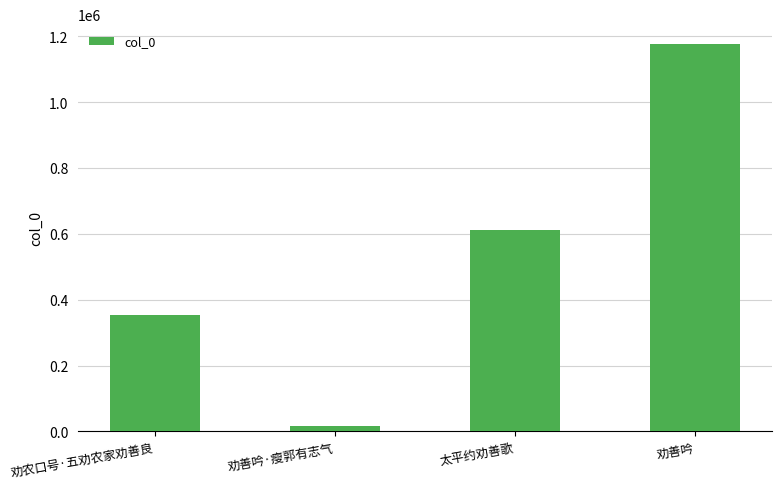

List the labels in order of value, smallest first.

劝善吟·瘦郭有志气, 劝农口号·五劝农家劝善良, 太平约劝善歌, 劝善吟